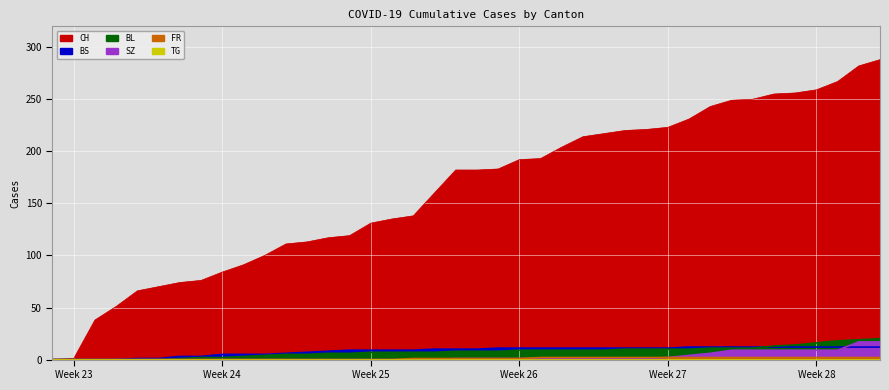

Does the chart display data point markers on the line(s)?

No